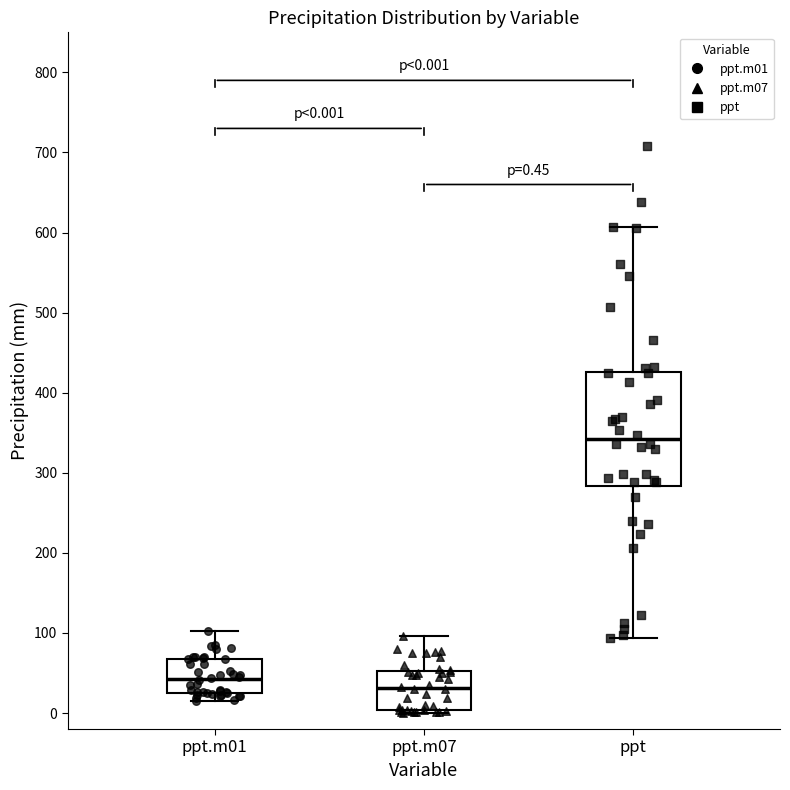

Which box's median line is the lowest?

ppt.m07